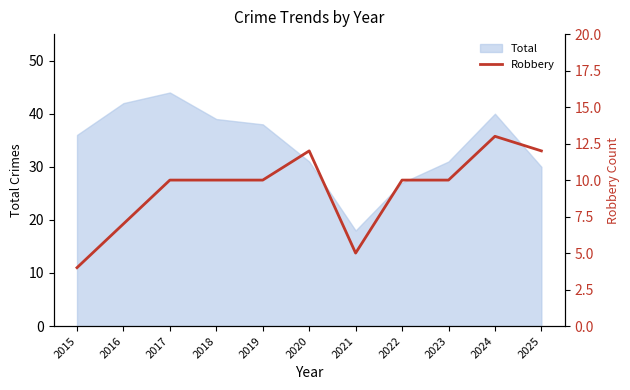

Which category has the lowest value in the Total series?

2021